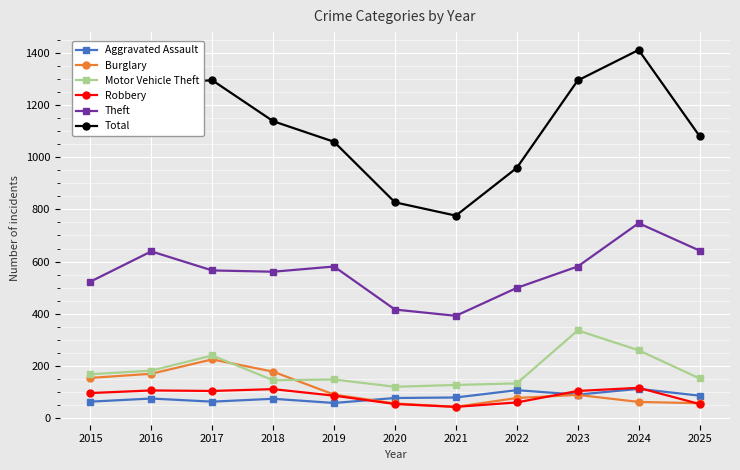

Is it true that Theft equals 561 at 2018?

True